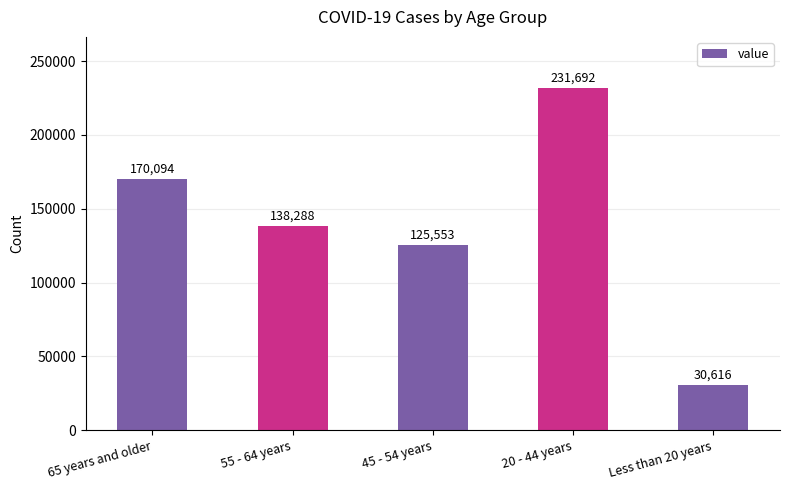

Does the chart contain any negative values?

No